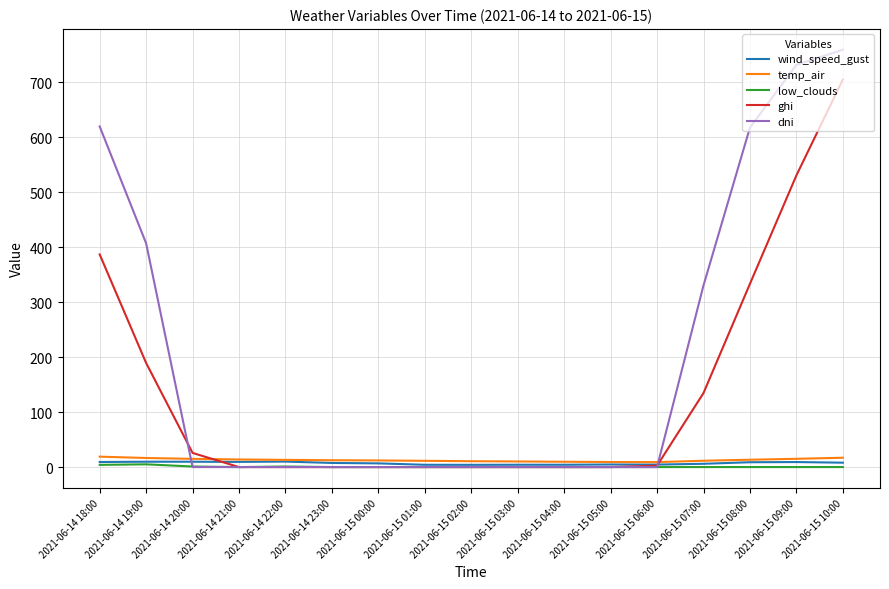

Between 2021-06-15 02:00 and 2021-06-15 07:00, which series saw the biggest shift?

dni